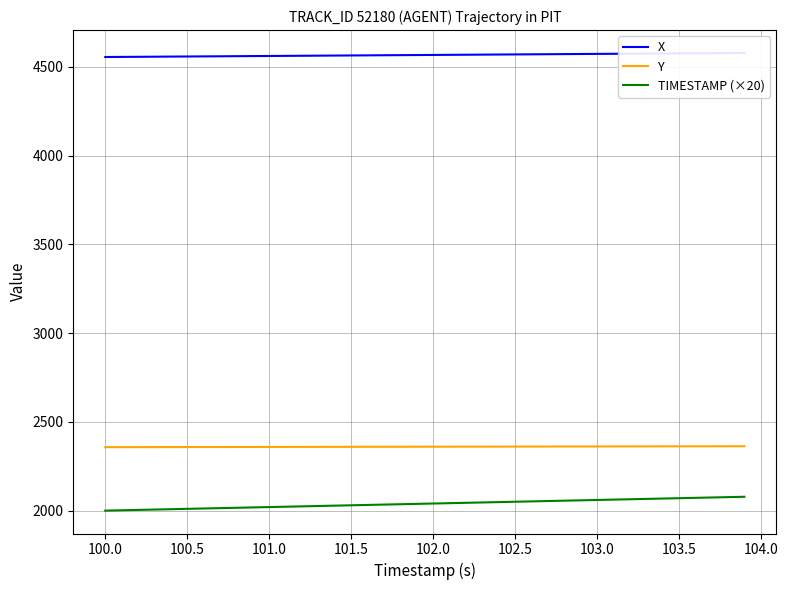

True or false: Y and TIMESTAMP (×20) cross at least once.

False